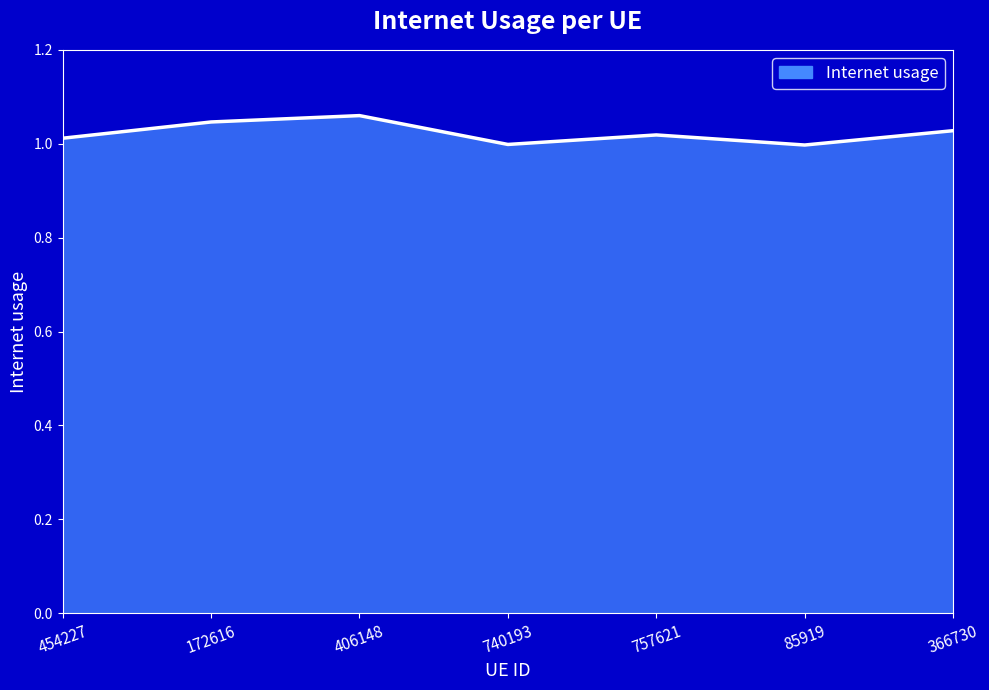

True or false: there are more than 2 points higher than both neighbors.

False